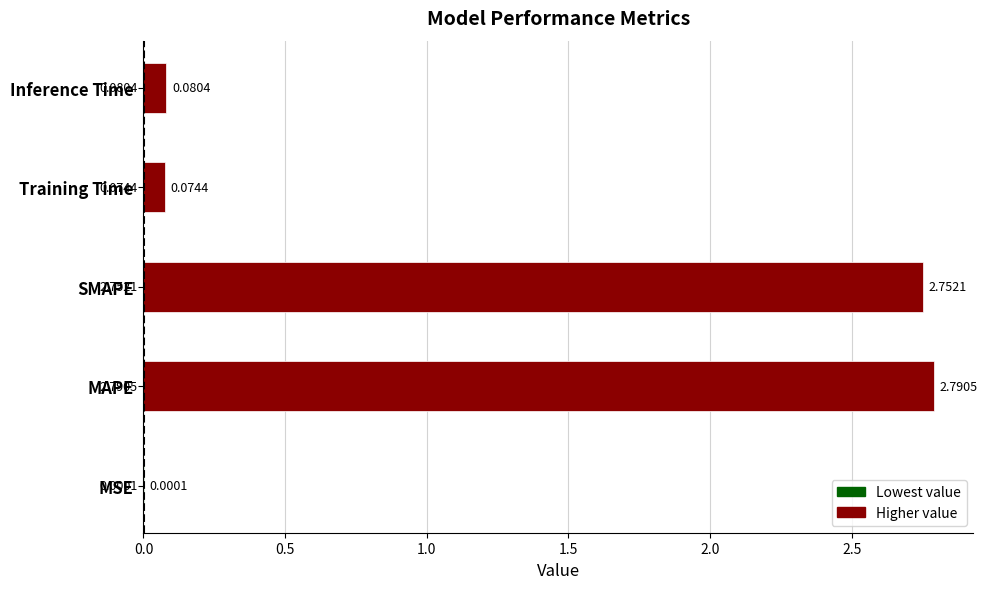

What is the change in value from MSE to SMAPE?

+2.8